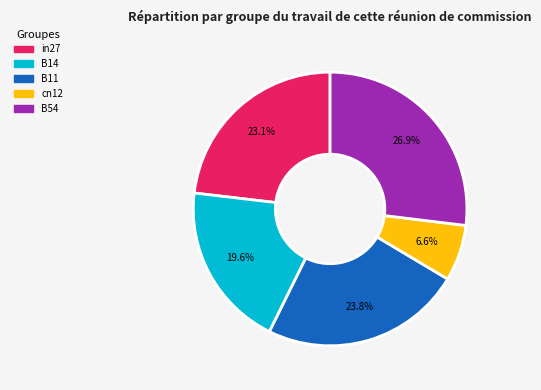

Is the sum of cn12 and in27 greater than half?

No